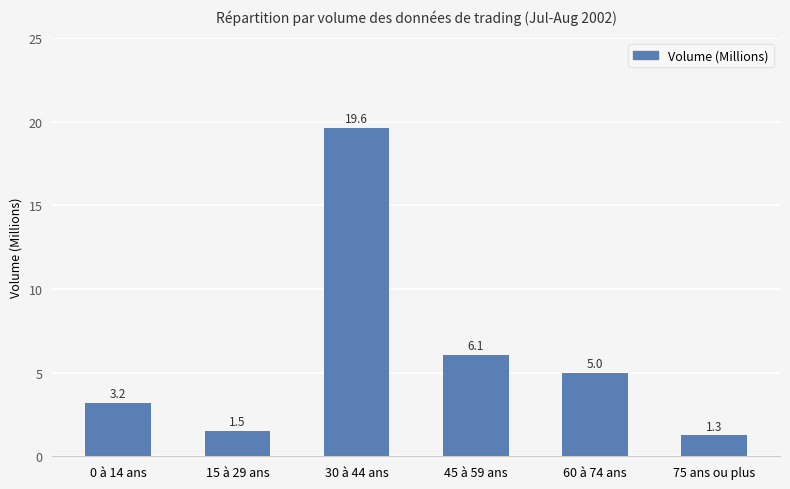

What is the sum of all values?

36.7